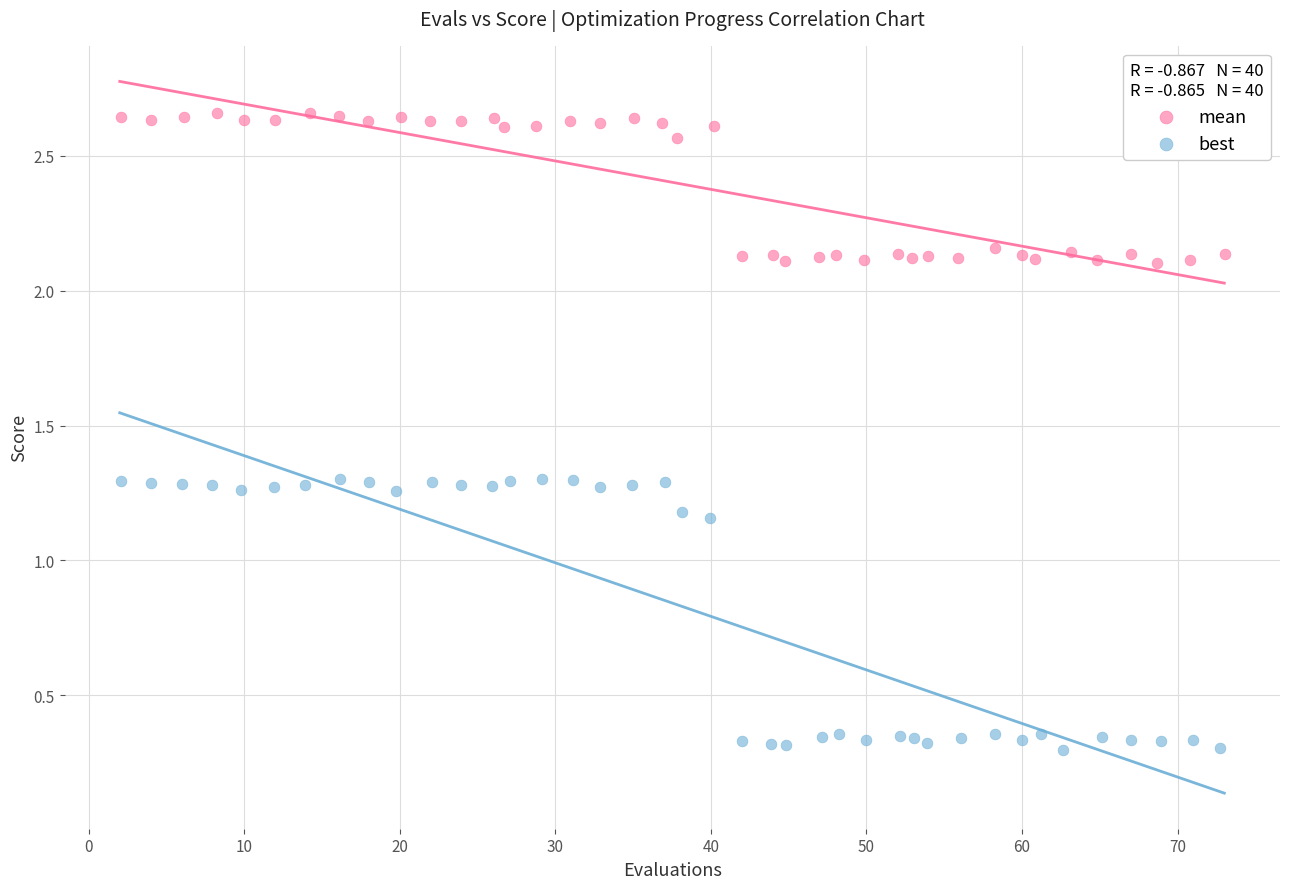

Which series contains the lowest Y value?

best